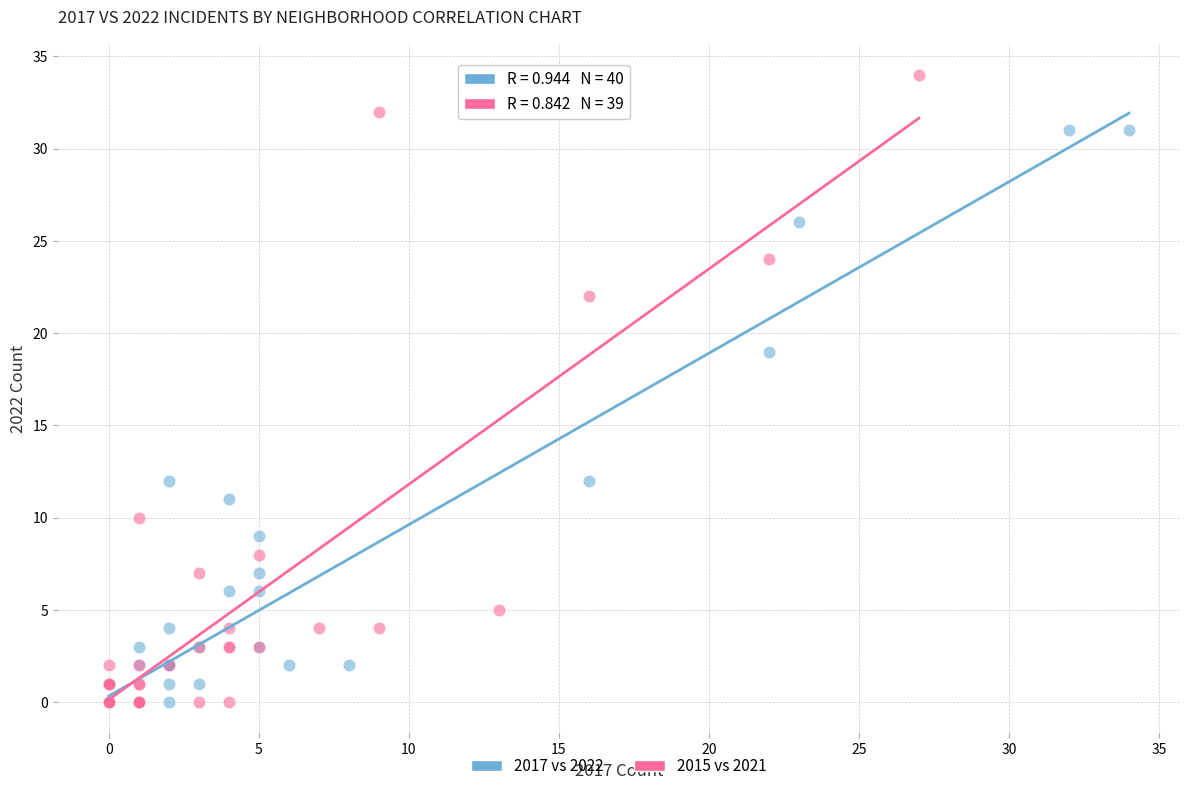

Which series has the largest Y range (max minus min)?

2015 vs 2021